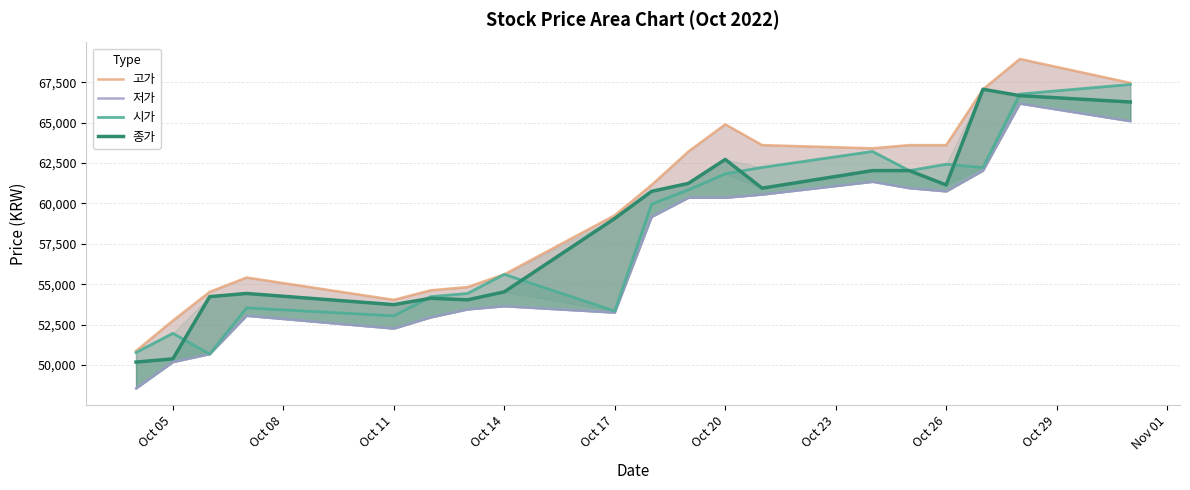

The 시가 series shows 41469 at 10. True or false?

False